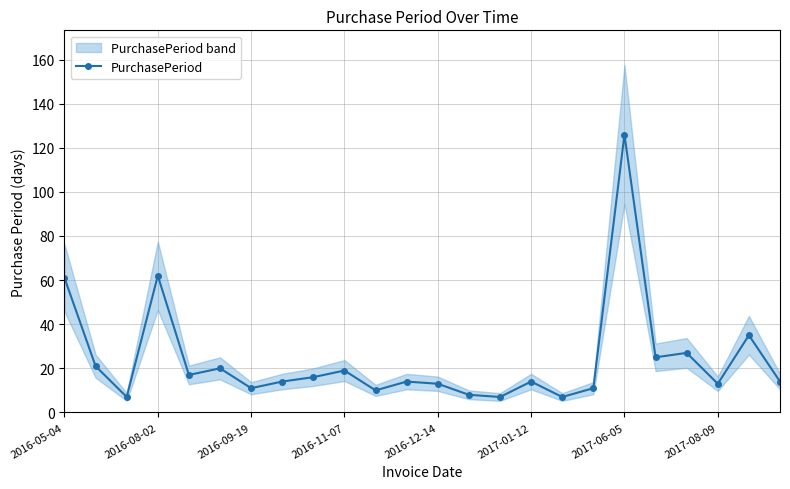

How many lines are shown in the chart?

1